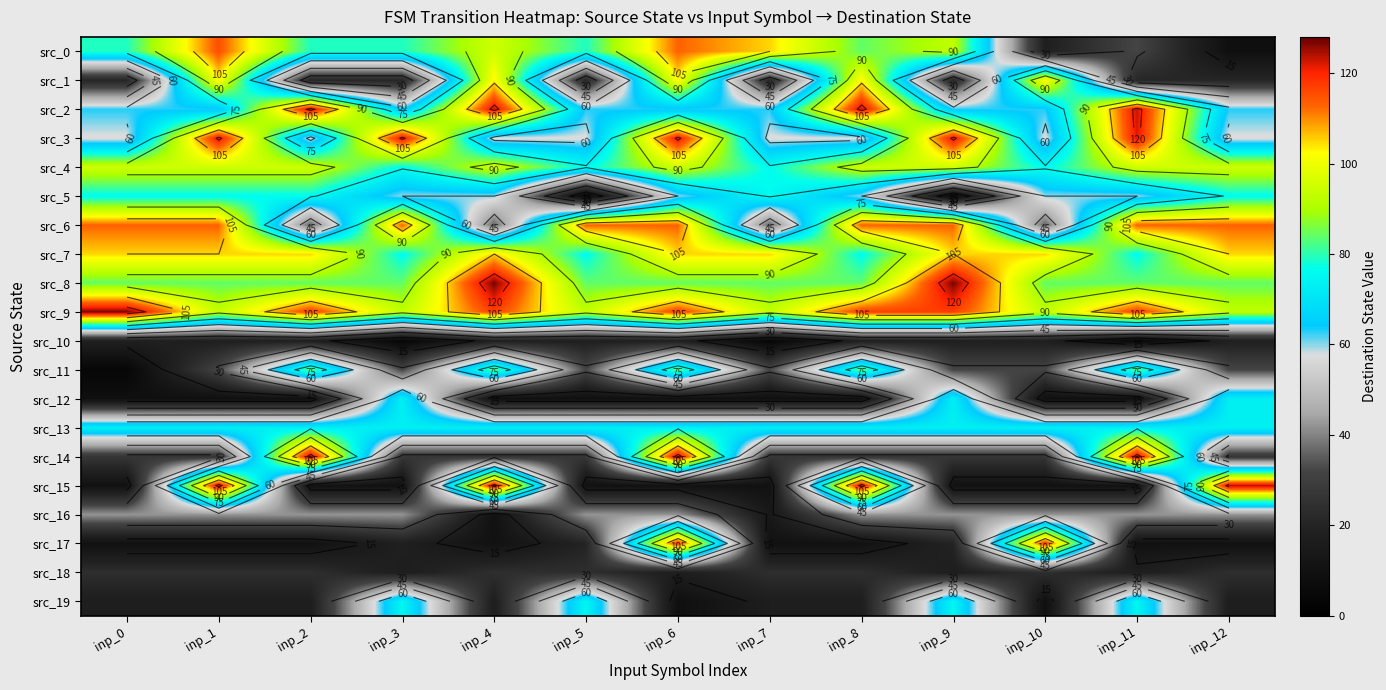

Which series has the widest spread of values?

src_15